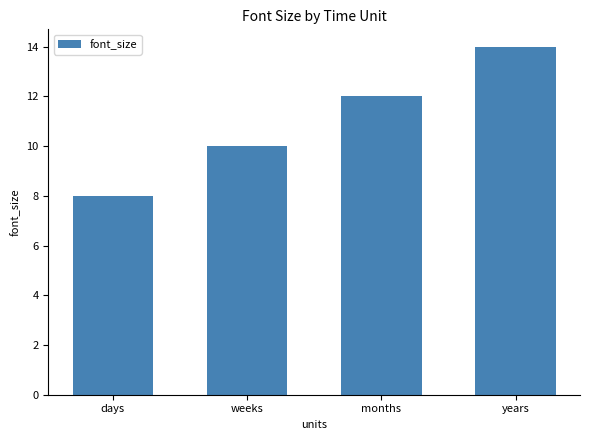

What is the minimum value shown in the chart?

8